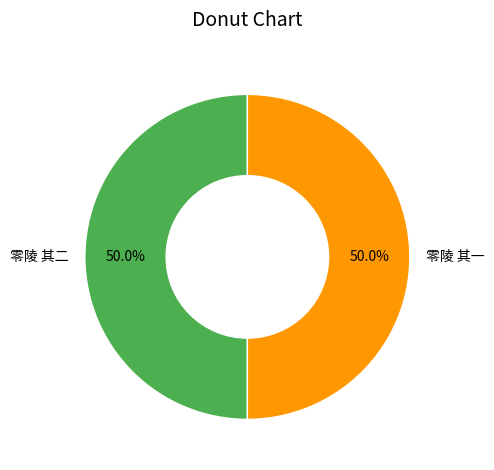

To the nearest percent, what portion does 零陵 其二 represent?

50%